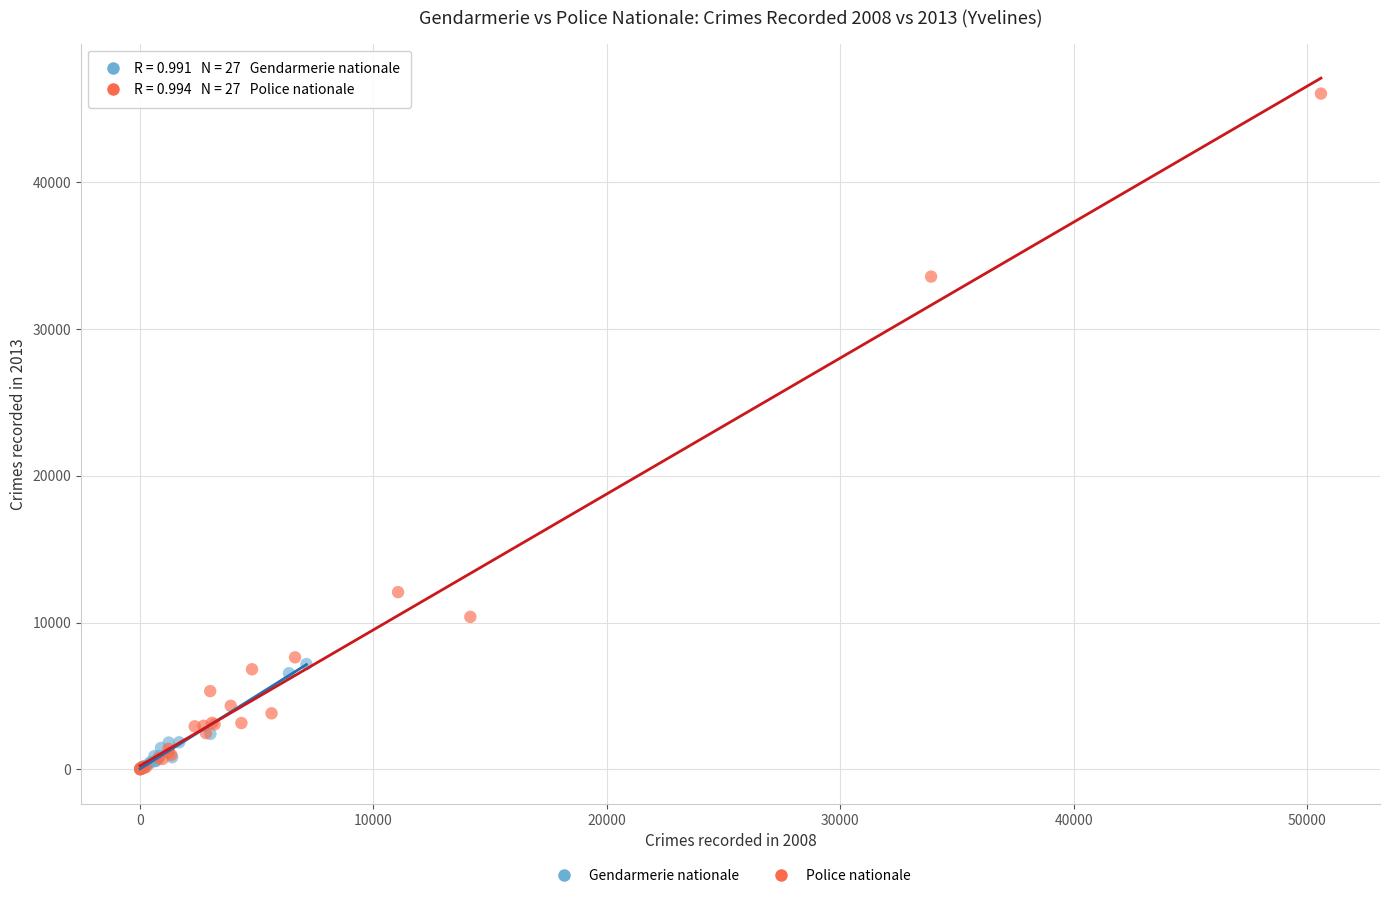

Which series has the widest spread of Y values?

Police nationale